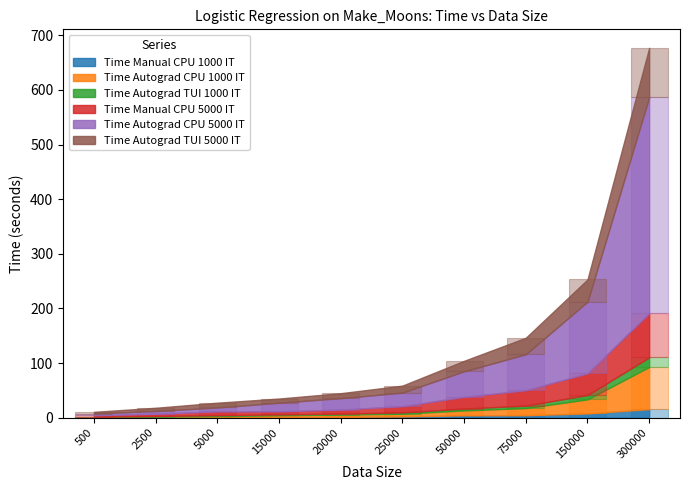

The Time Autograd TUI 1000 IT series shows 0.6 at 500. True or false?

True